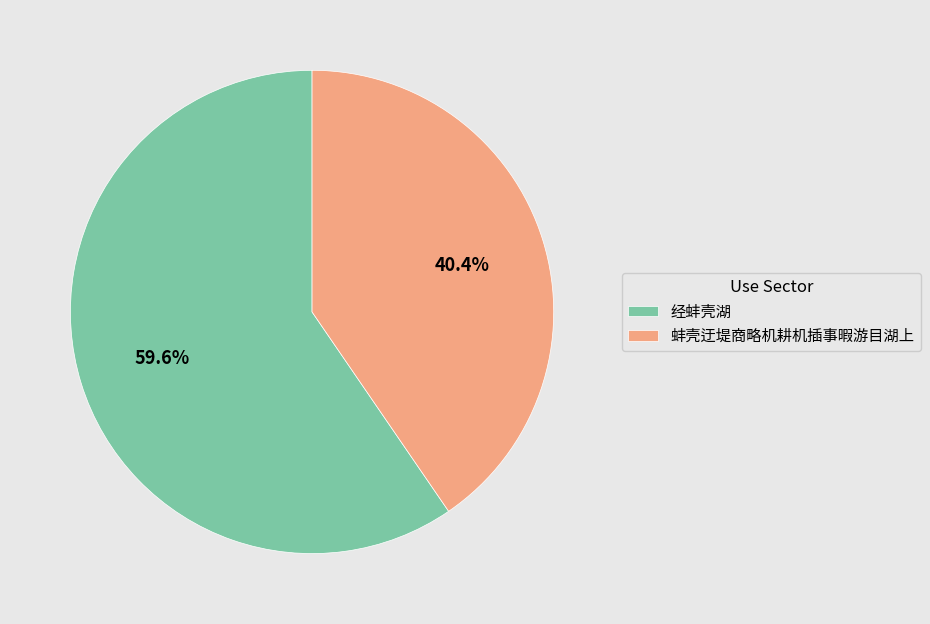

How many segments does this pie chart have?

2